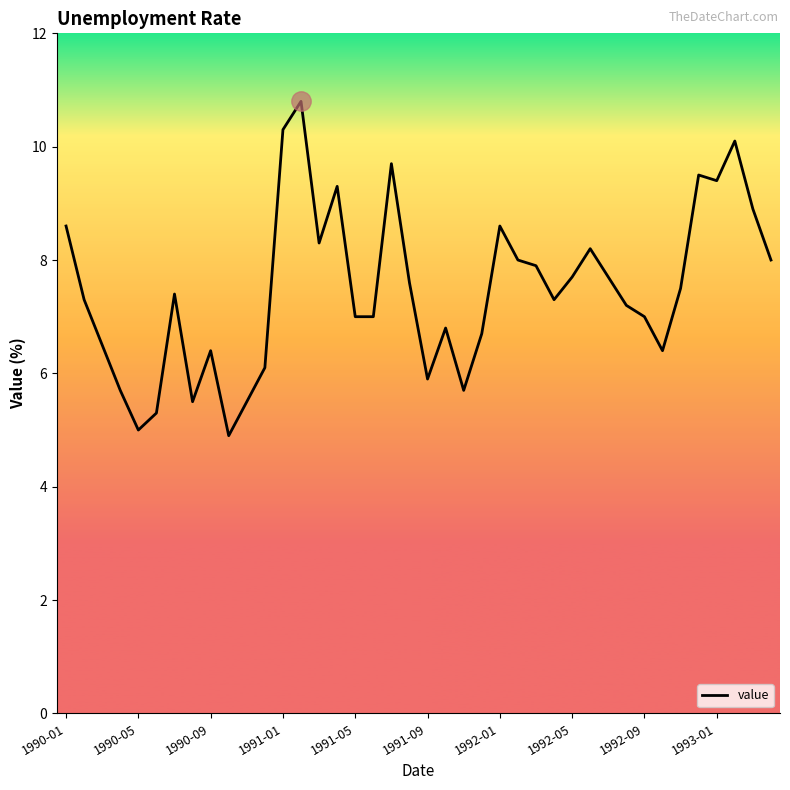

What is the greatest value displayed?

10.8